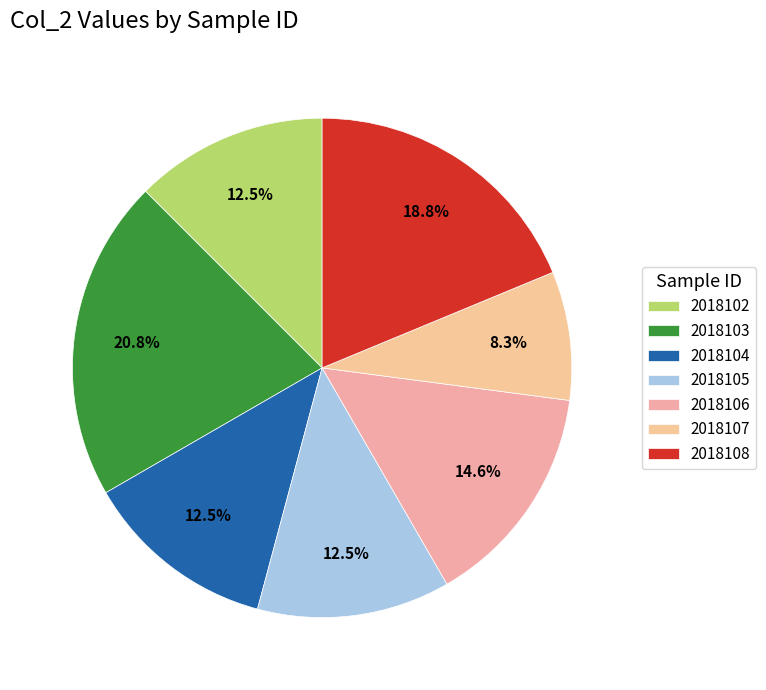

The 2018108 slice represents 19% of the pie. True or false?

True